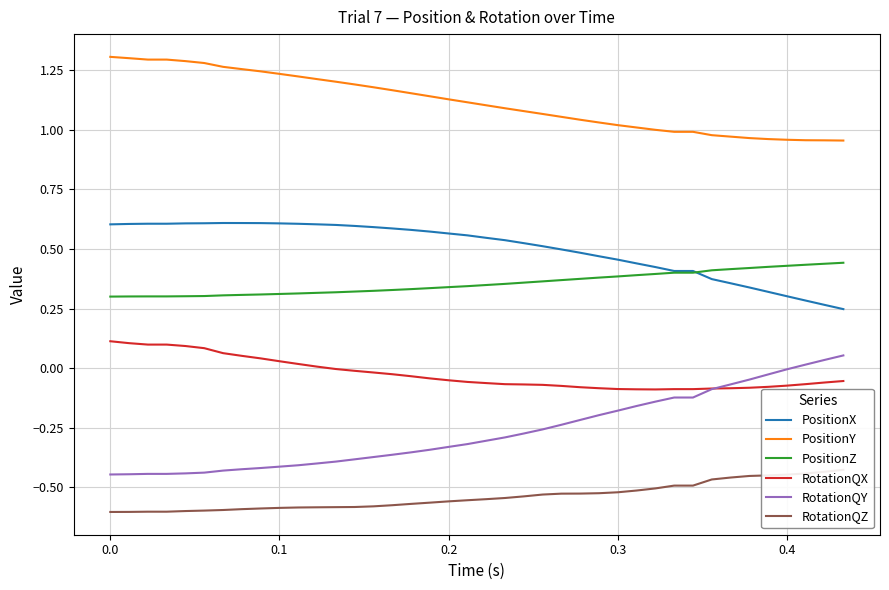

True or false: RotationQX and PositionY cross at least once.

False